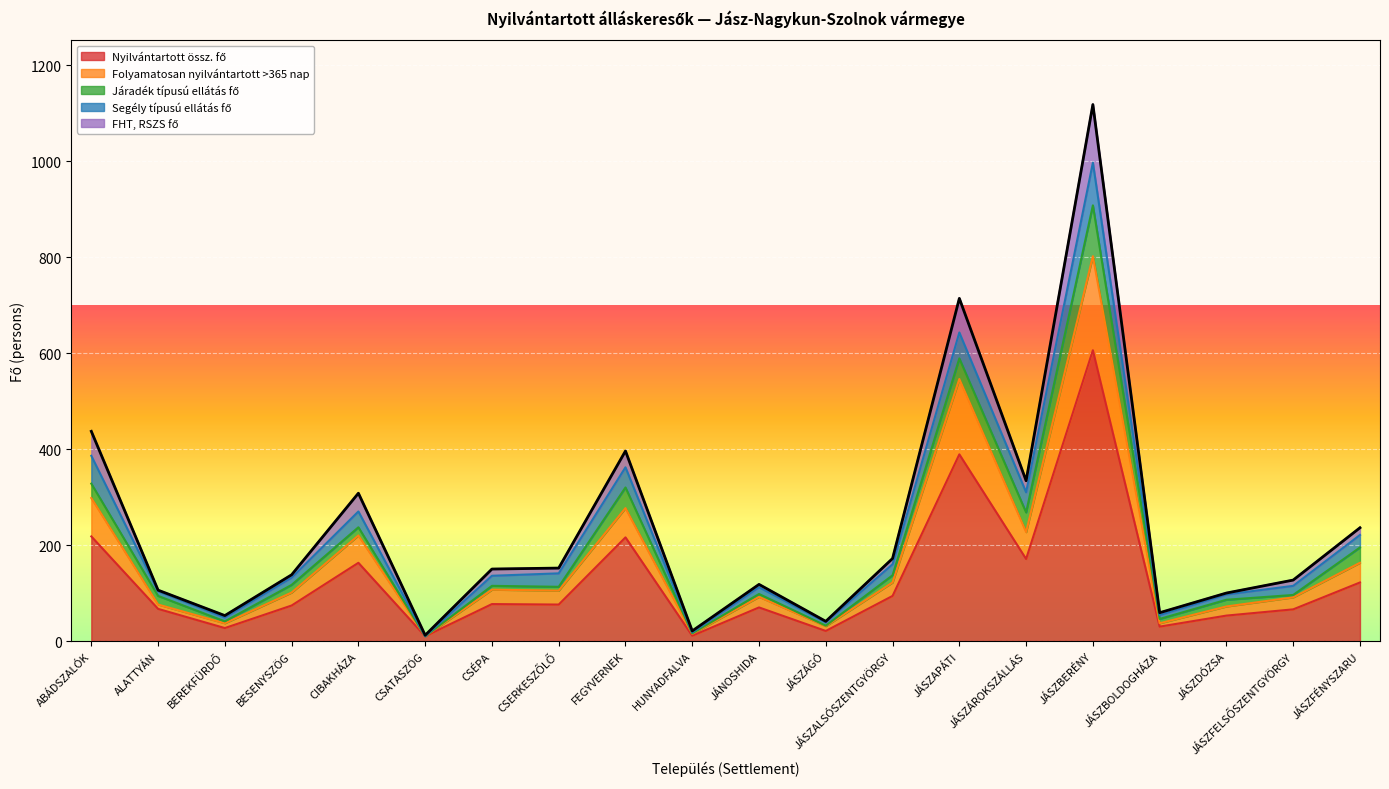

At which category is the sum across all series the highest?

JÁSZBERÉNY